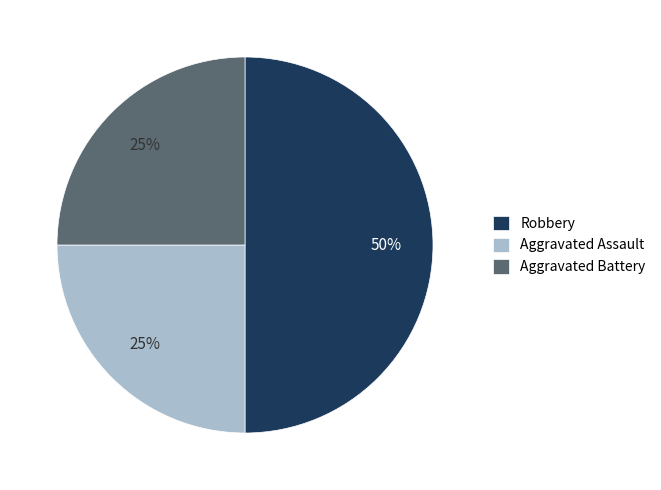

Which has a higher value, Aggravated Battery or Robbery?

Robbery